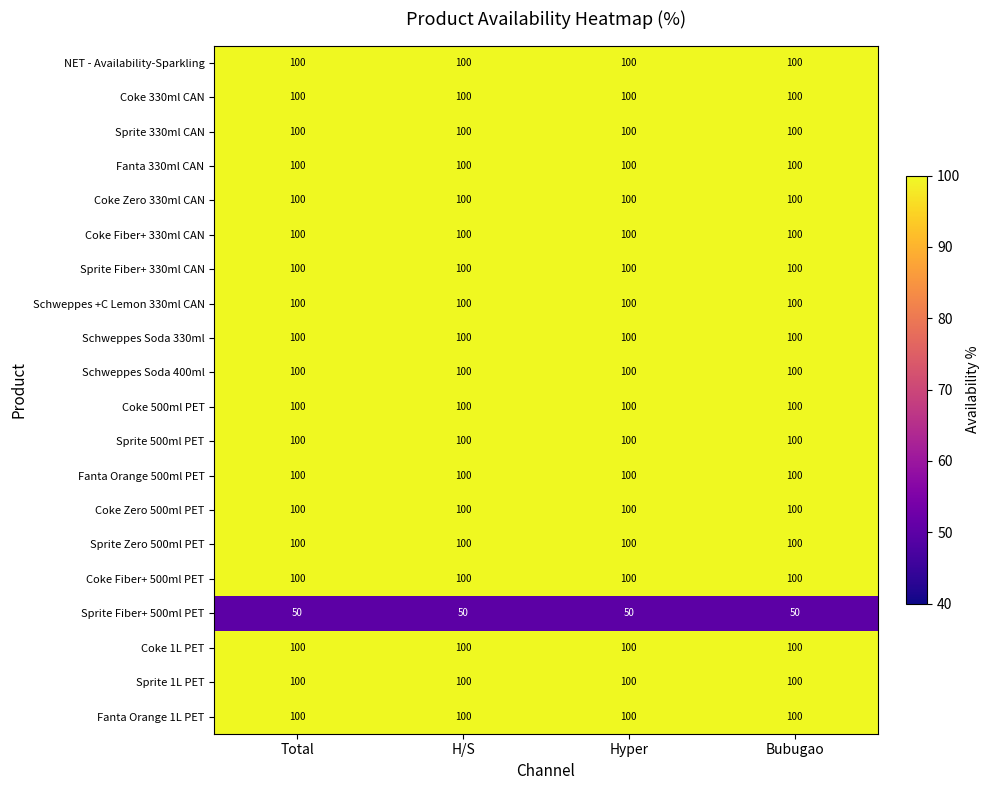

Count the number of categories in the chart.

4